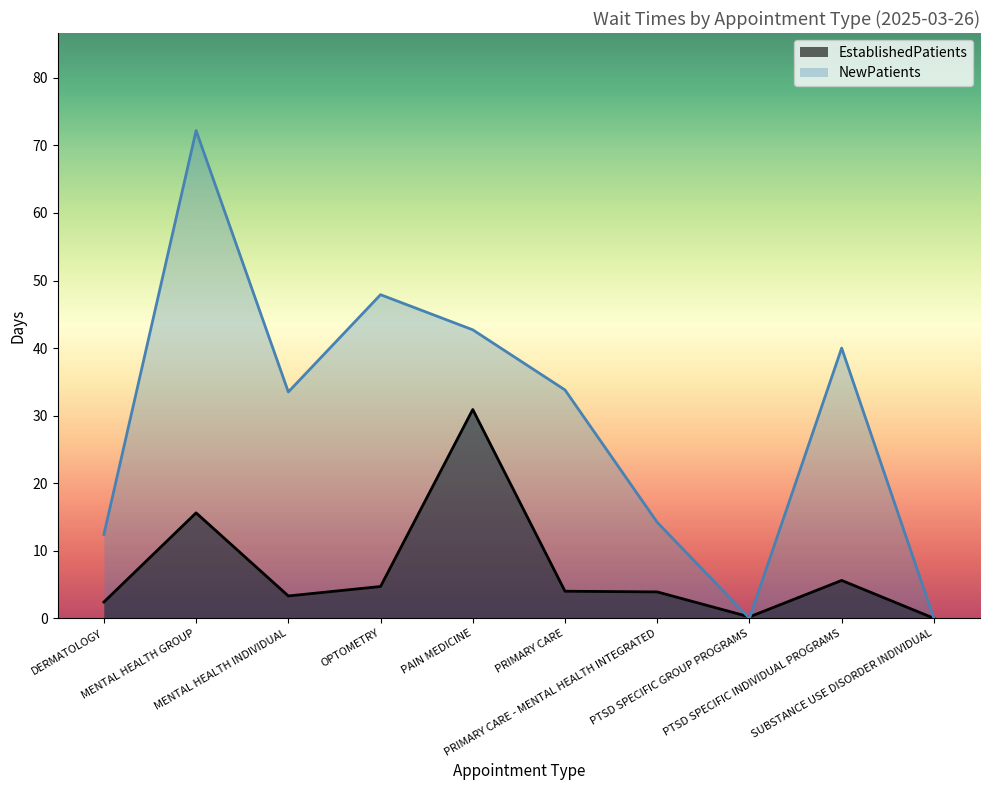

At which category does the chart reach its peak across all series?

MENTAL HEALTH GROUP